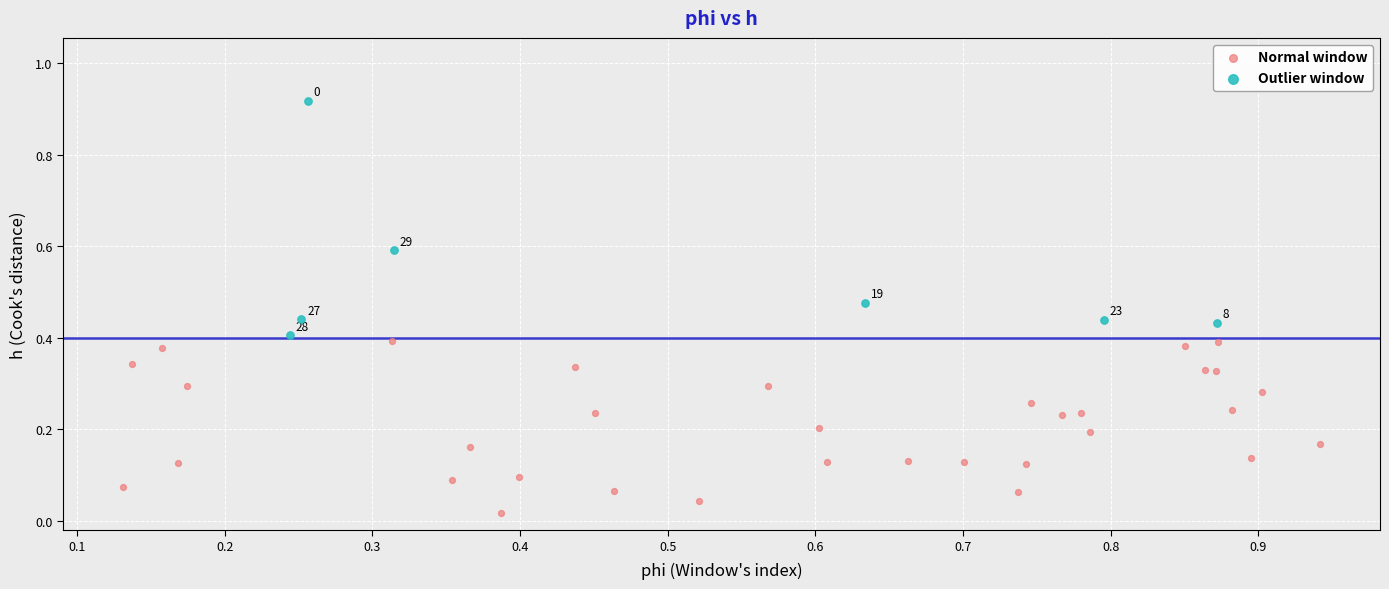

Which series contains the highest Y value?

Outlier window